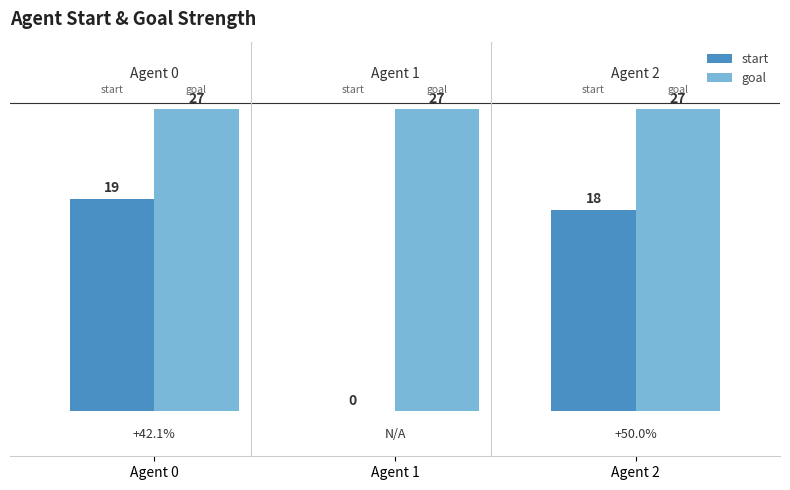

At which category is the sum across all series the highest?

Agent 0